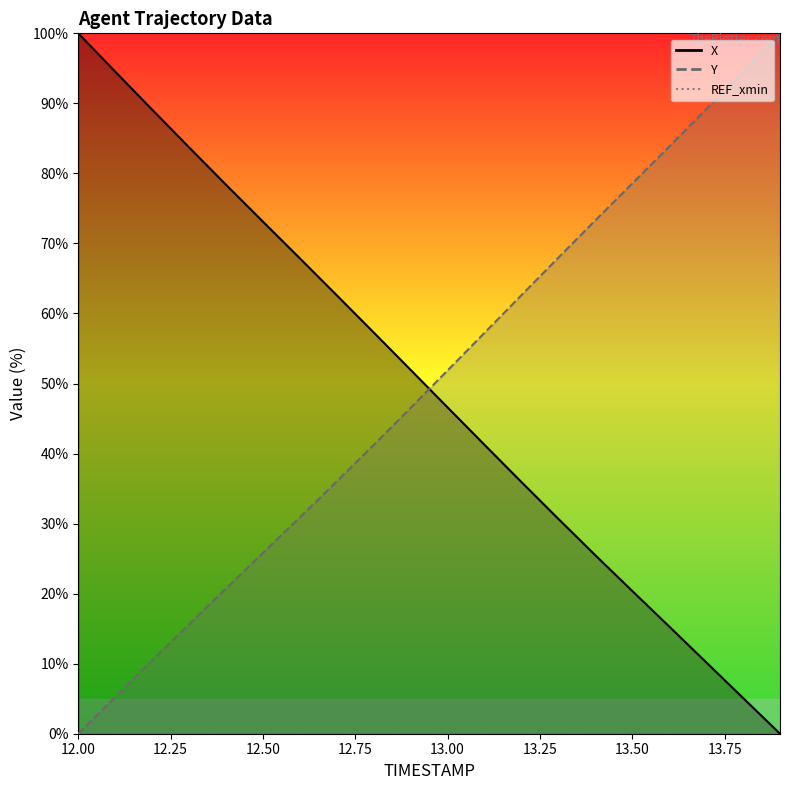

What value does the Y series have at 12.8?

41.2